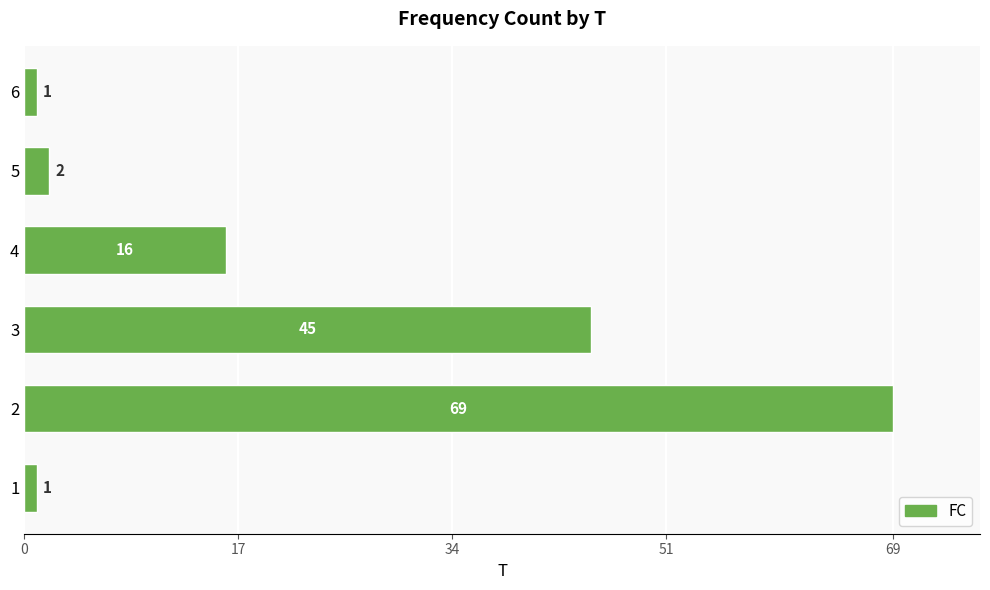

Is it true that the value at 1 is 1?

True